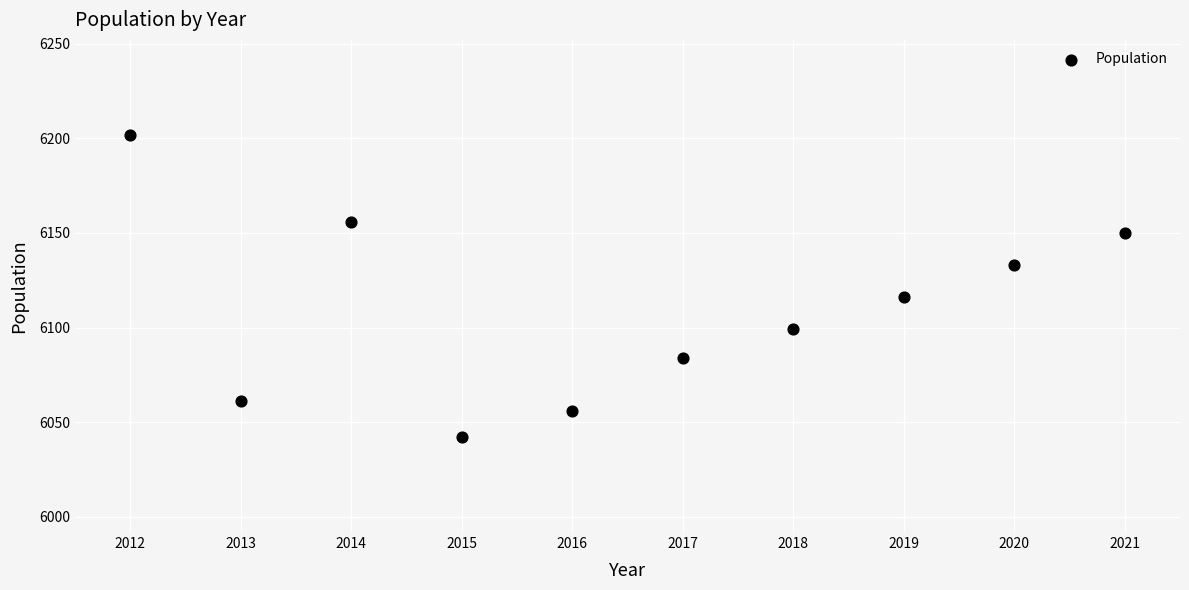

What is the range of Y values (max minus min)?

160